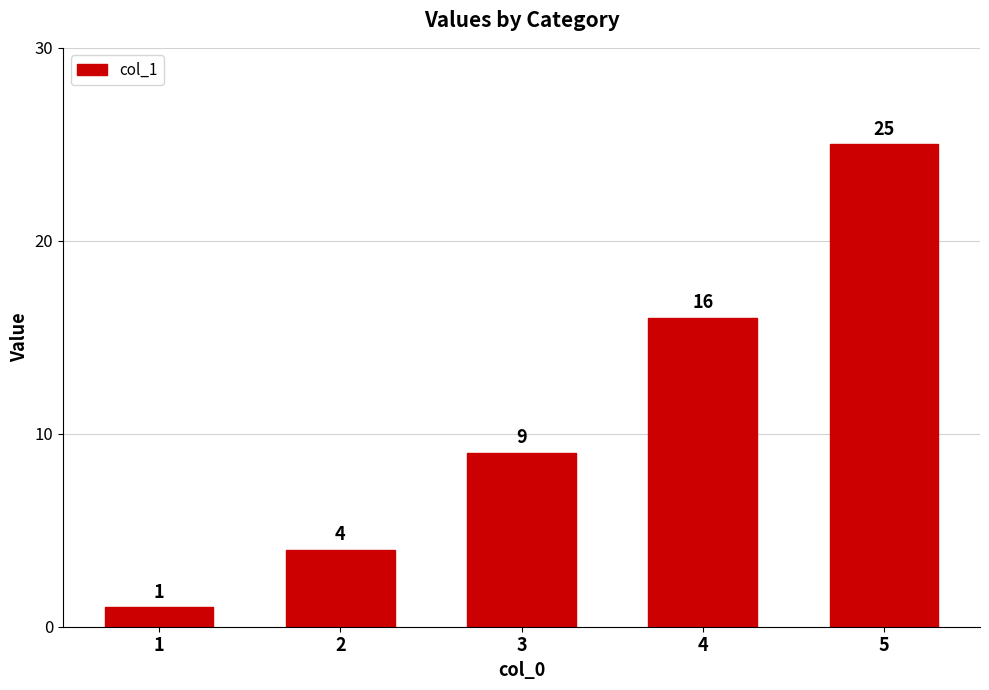

List the labels in order of value, smallest first.

1, 2, 3, 4, 5